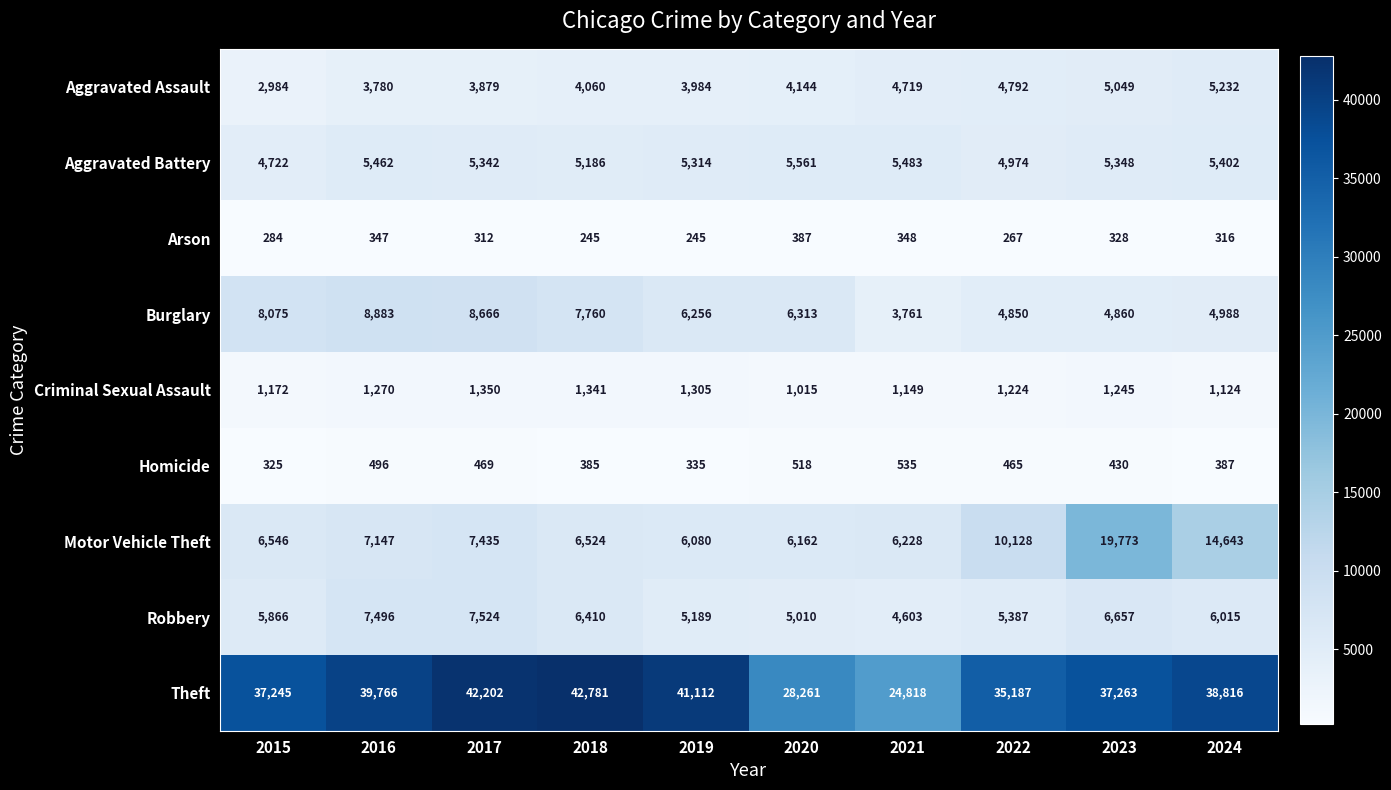

Which series has the largest total across all categories?

Theft